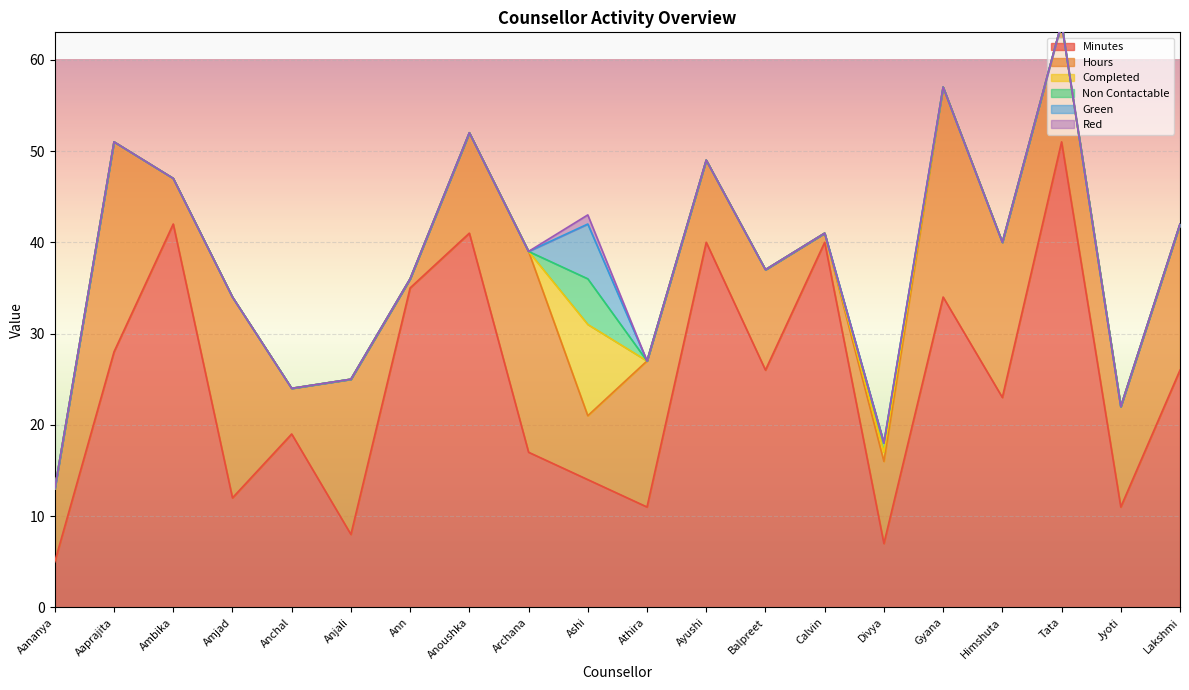

What is the difference between the highest and lowest values at Ambika?

42